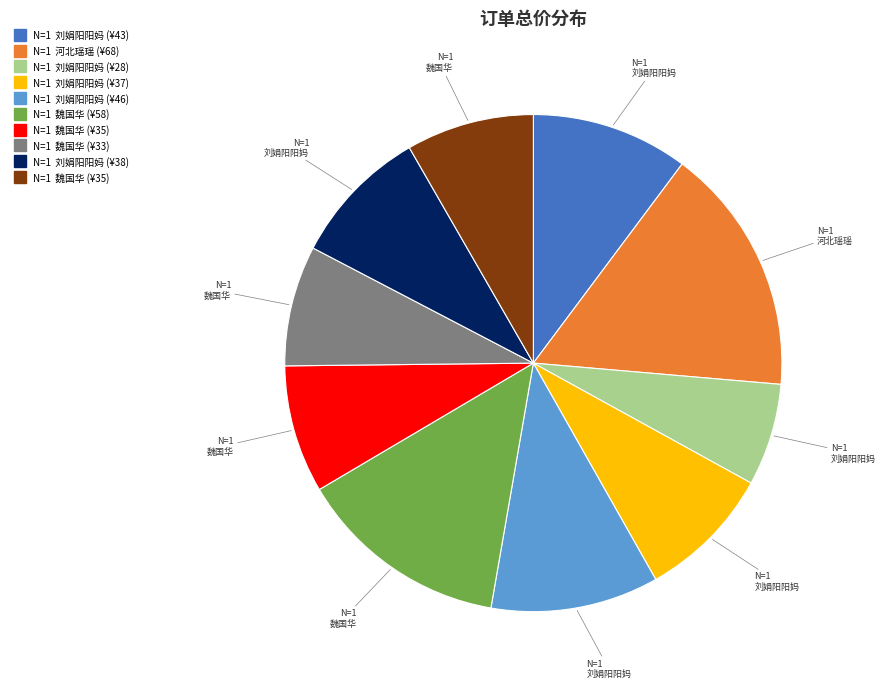

Does any single category account for the majority?

No